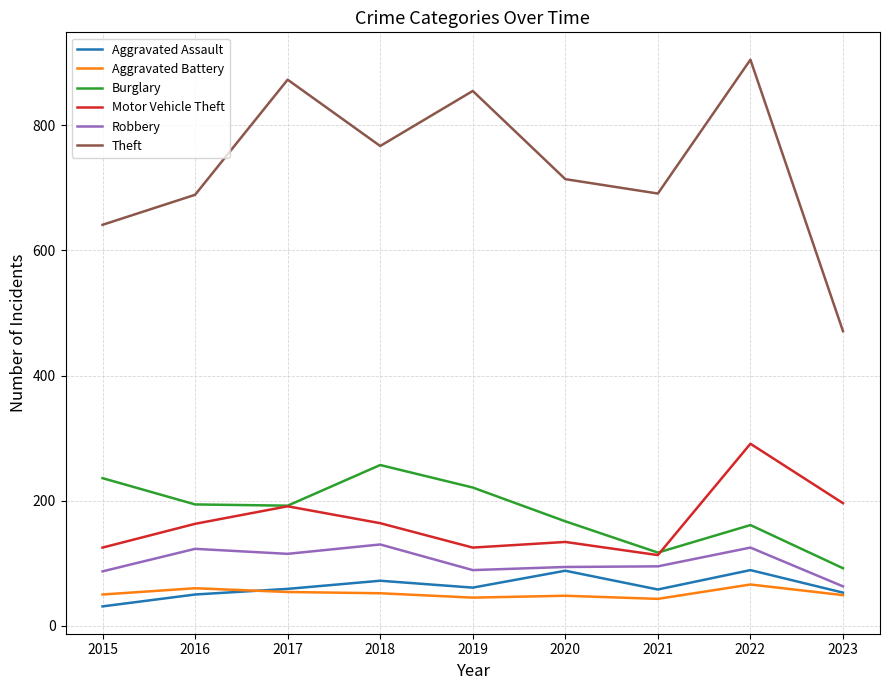

What is the sum of all Motor Vehicle Theft values?

1502